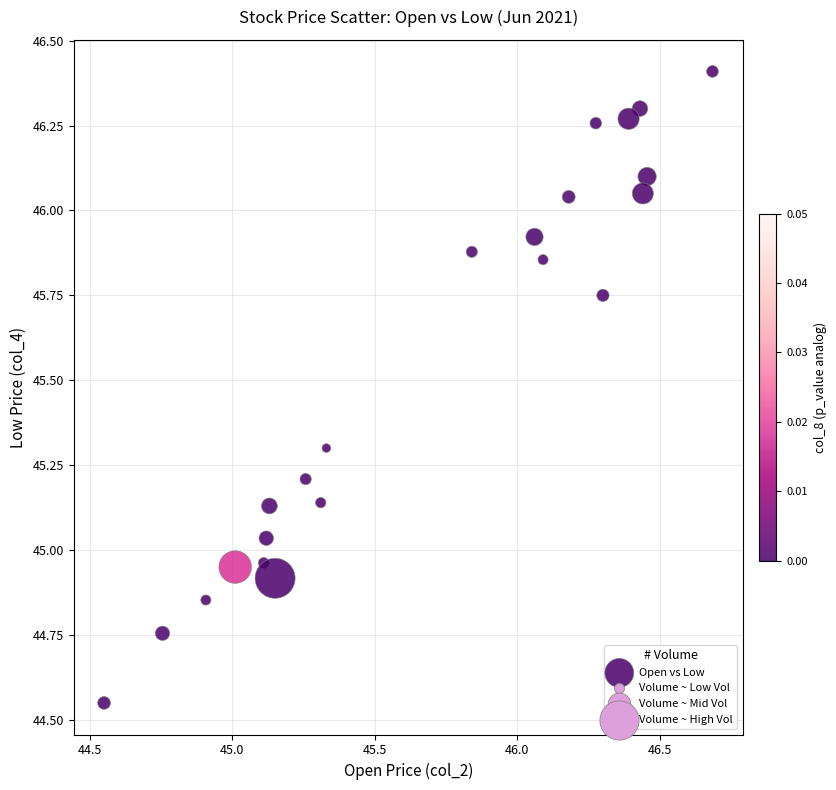

What is the range of Y values (max minus min)?

1.9